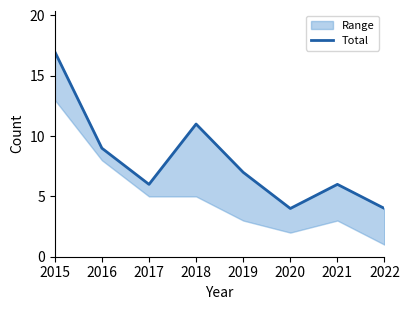

How many values are below 7?

4